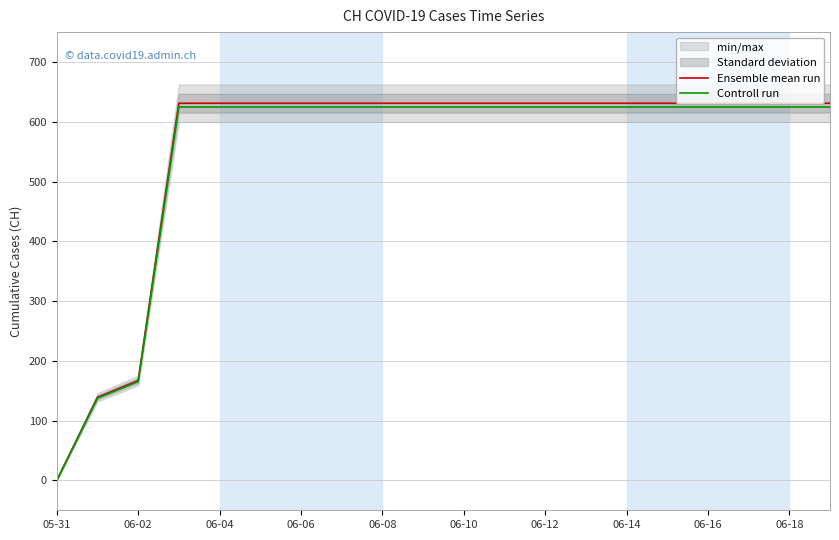

How many lines are shown in the chart?

2